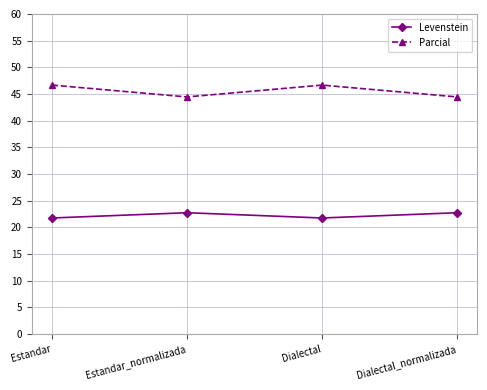

How many data points does each series have?

4